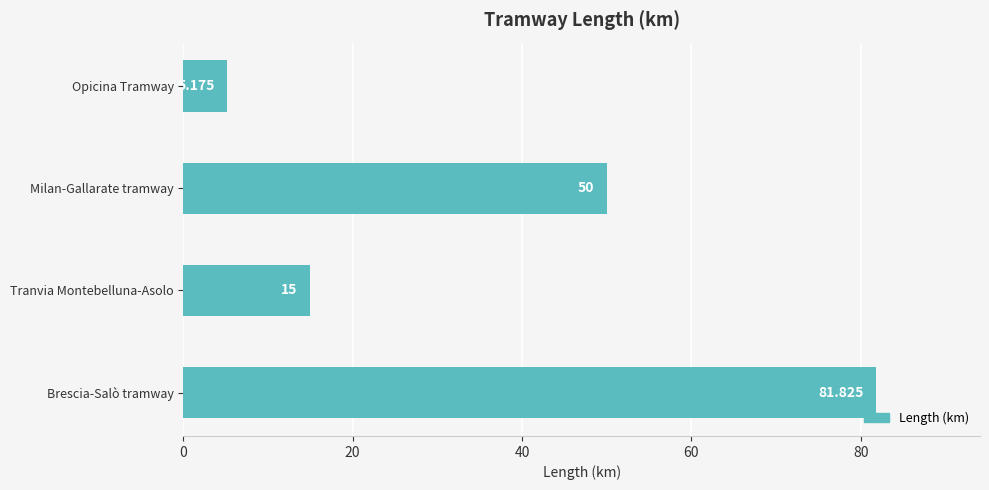

At which label is the value closest to 43?

Milan-Gallarate tramway